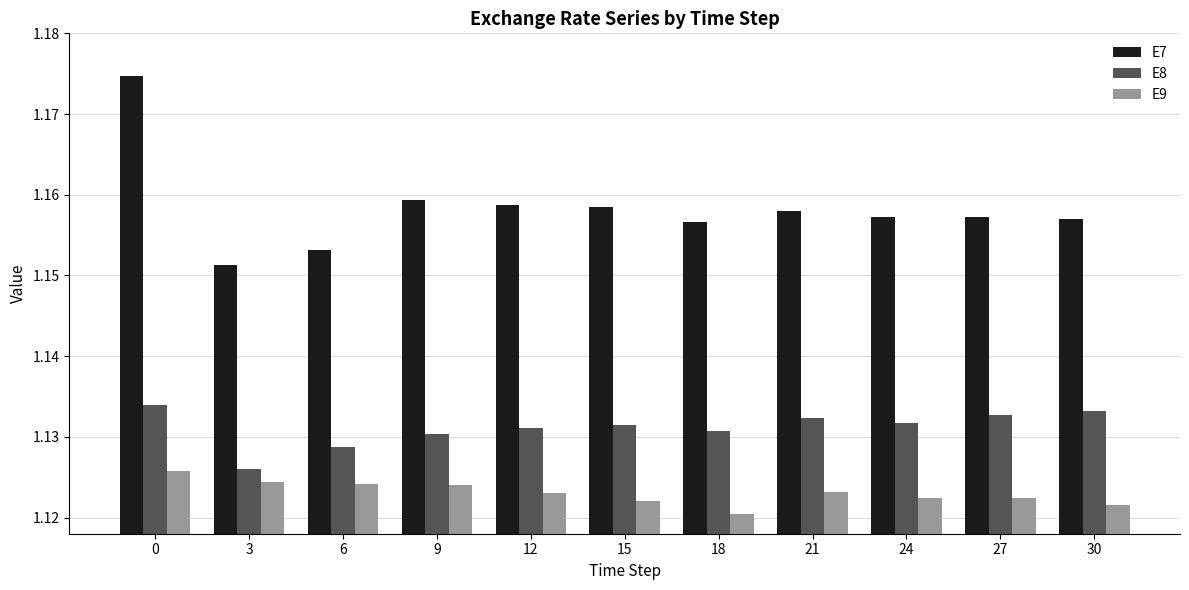

What is the sum of the E7 values at 6 and 24?

2.3